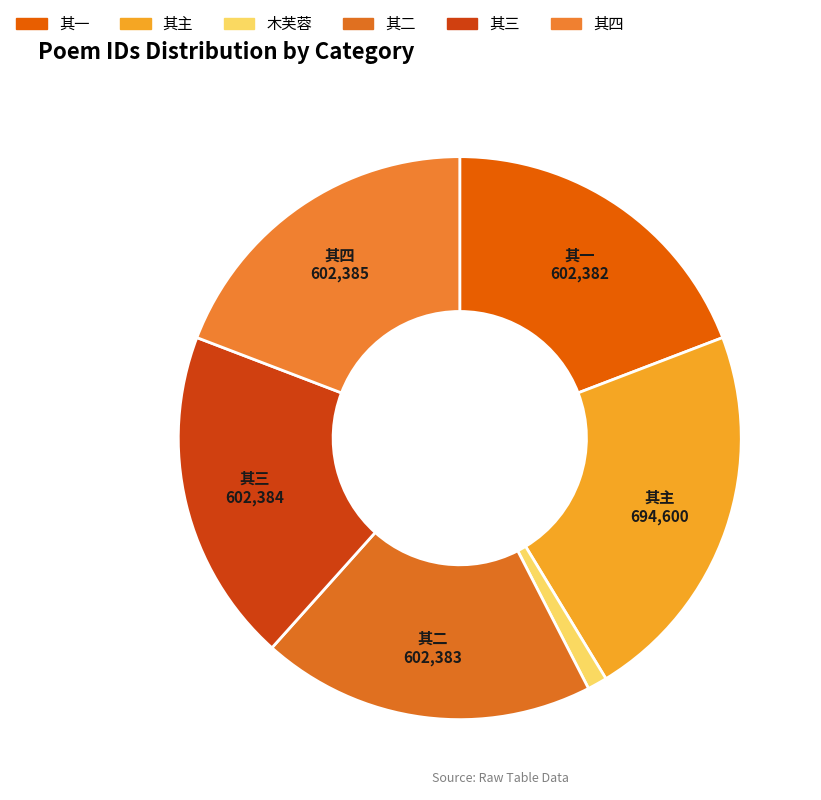

Is there any slice that represents more than half of the pie?

No